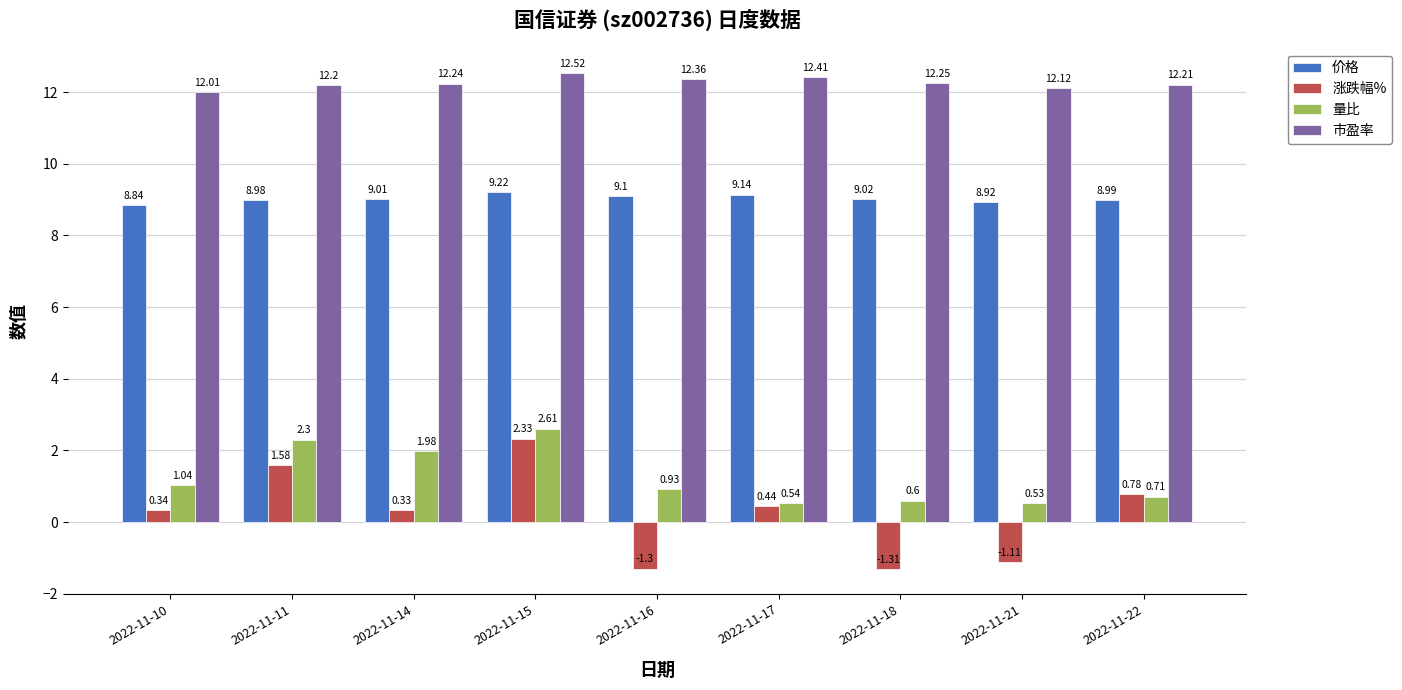

Rank the series by their maximum value, from highest to lowest.

市盈率, 价格, 量比, 涨跌幅%